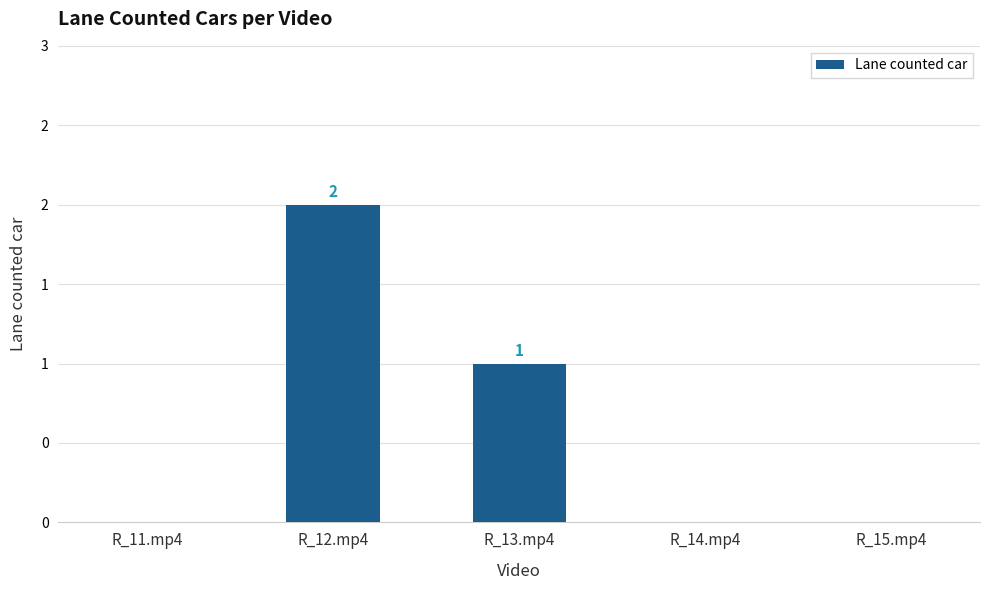

What is the difference between the second highest and second lowest values?

1